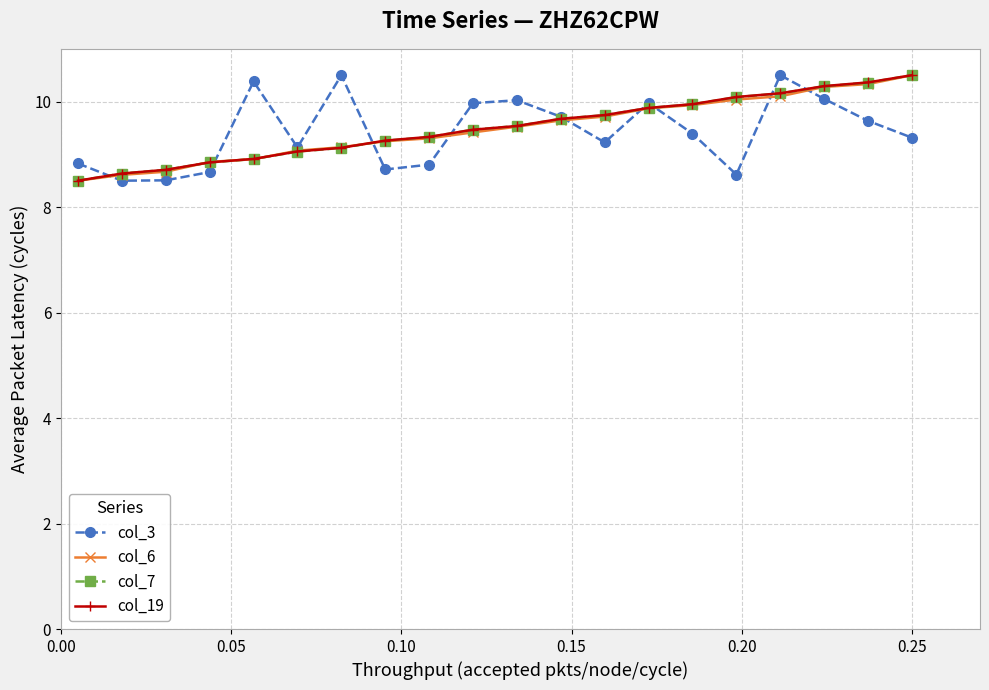

Does the chart display data point markers on the line(s)?

Yes